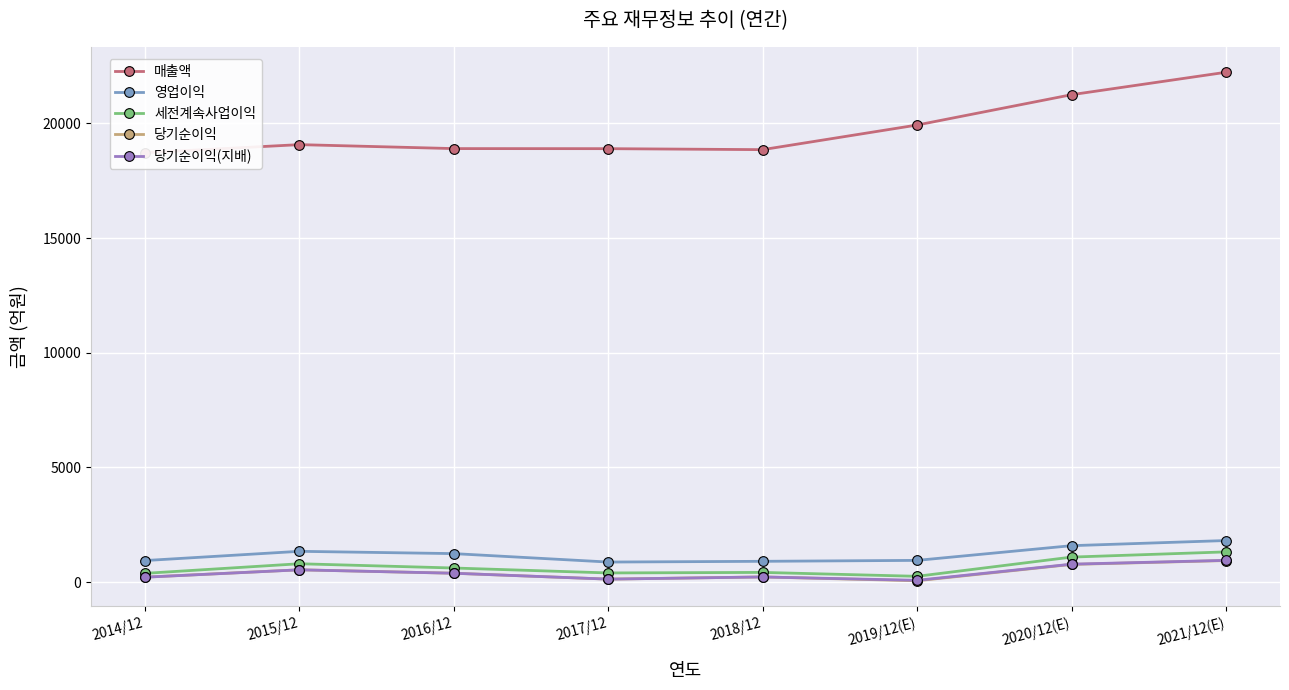

Rank the series by their maximum value, from lowest to highest.

당기순이익, 당기순이익(지배), 세전계속사업이익, 영업이익, 매출액